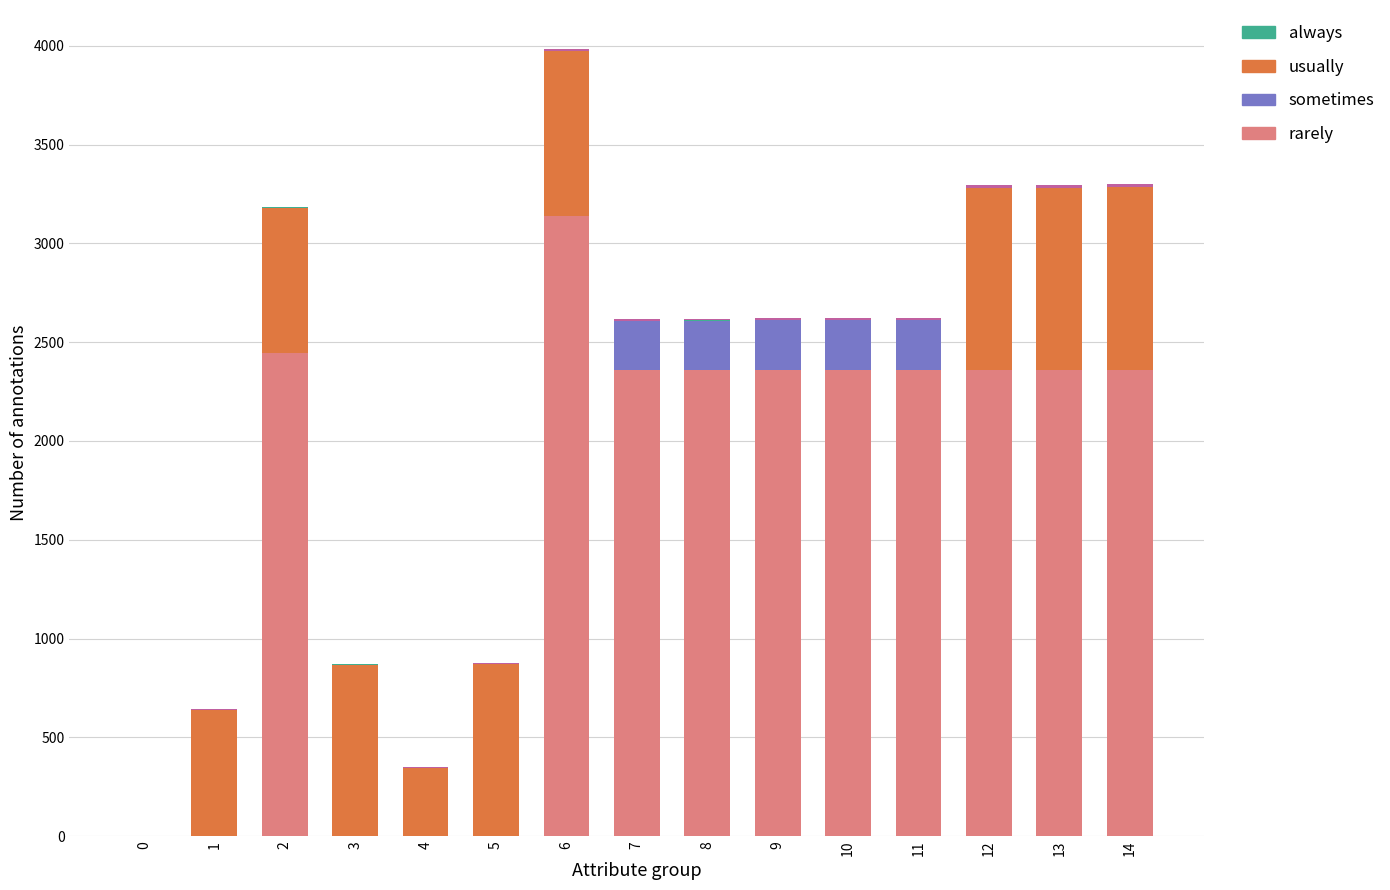

At which category is the sum across all series the highest?

6